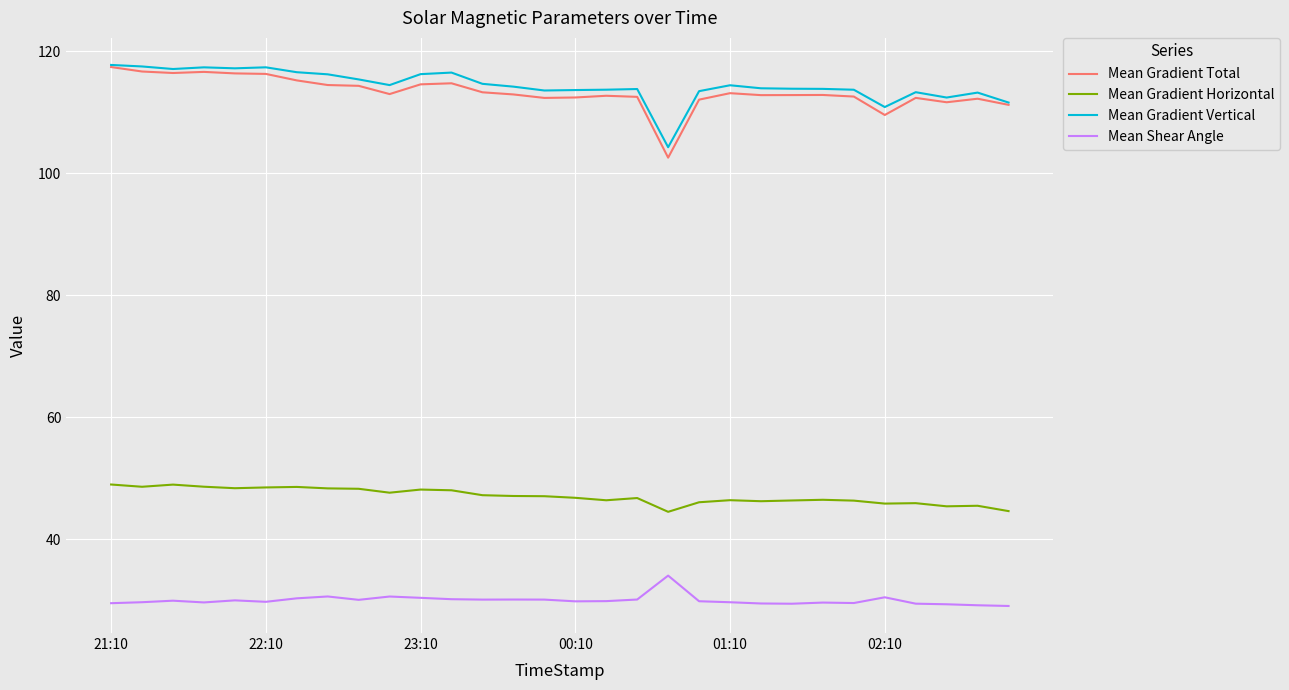

True or false: Mean Shear Angle and Mean Gradient Vertical cross at least once.

False